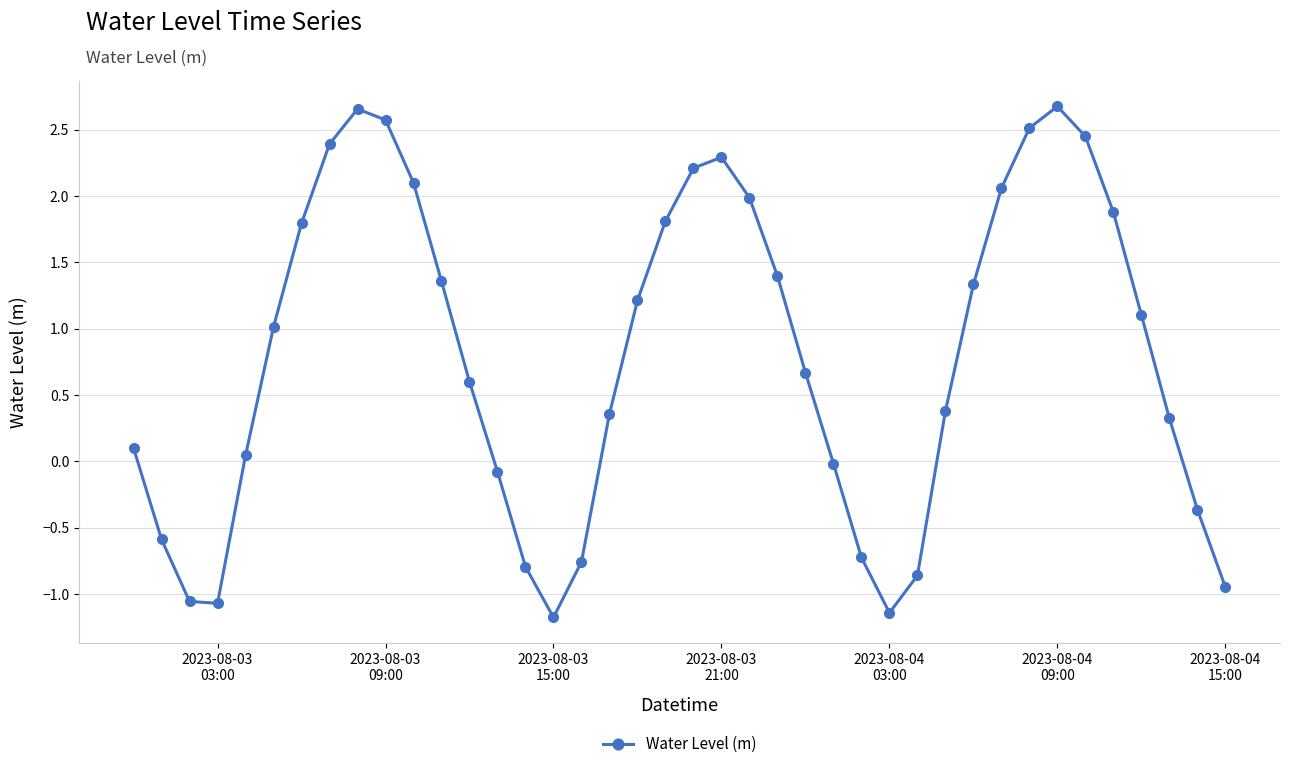

What is the difference between the maximum and minimum values?

3.9